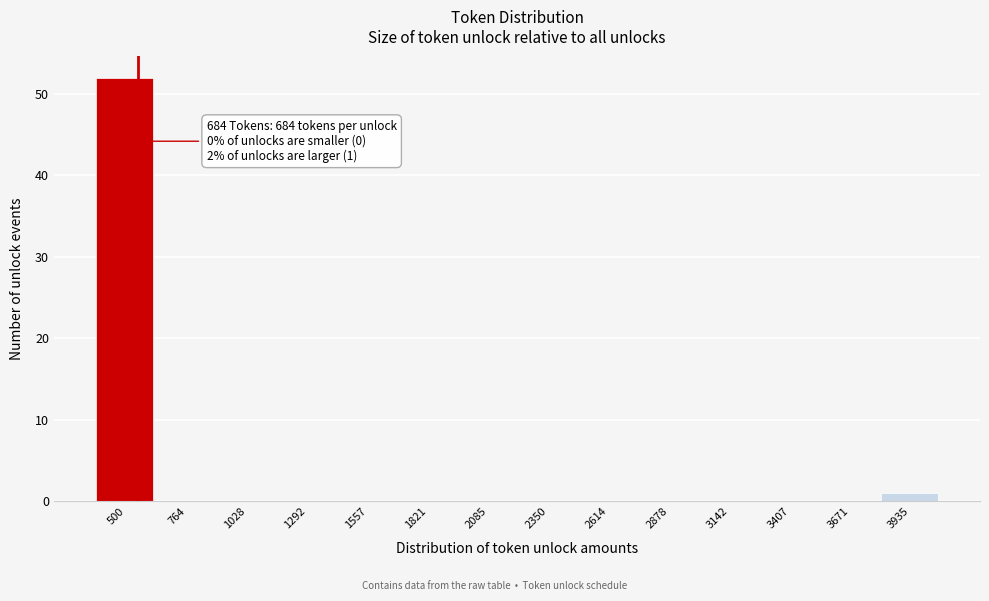

Reading right to left, list all the values displayed in this chart.

3935=1	3671=0	3407=0	3142=0	2878=0	2614=0	2350=0	2085=0	1821=0	1557=0	1292=0	1028=0	764=0	500=52